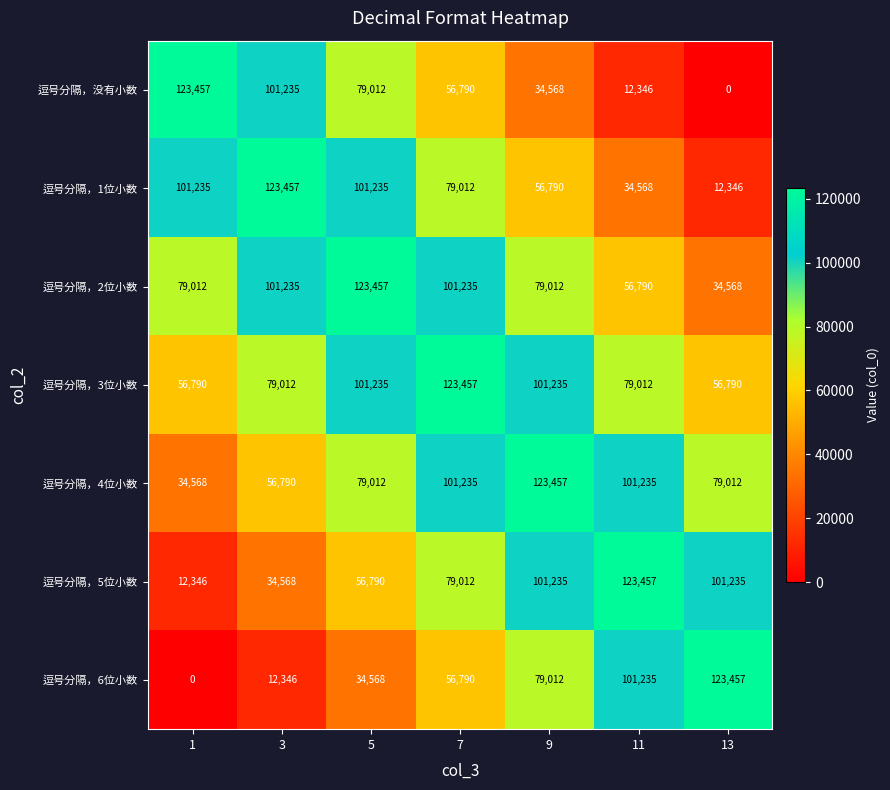

How many series are shown in this chart?

7